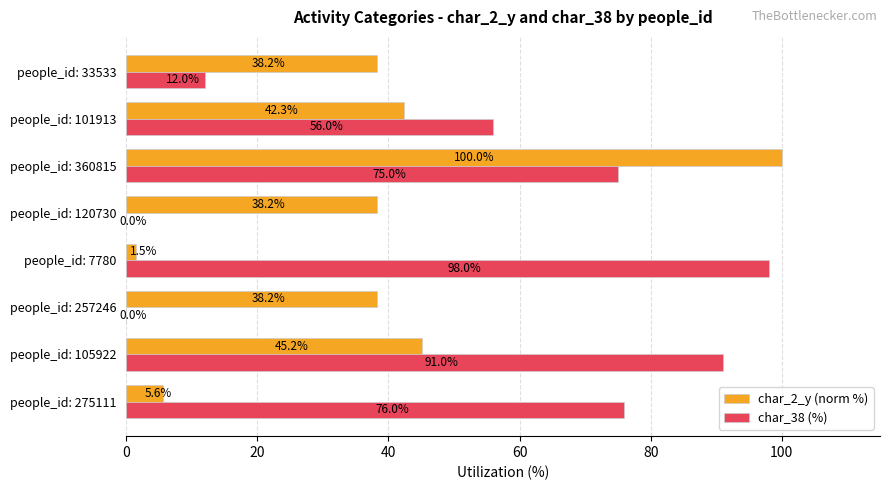

What is the greatest value displayed?

100.0